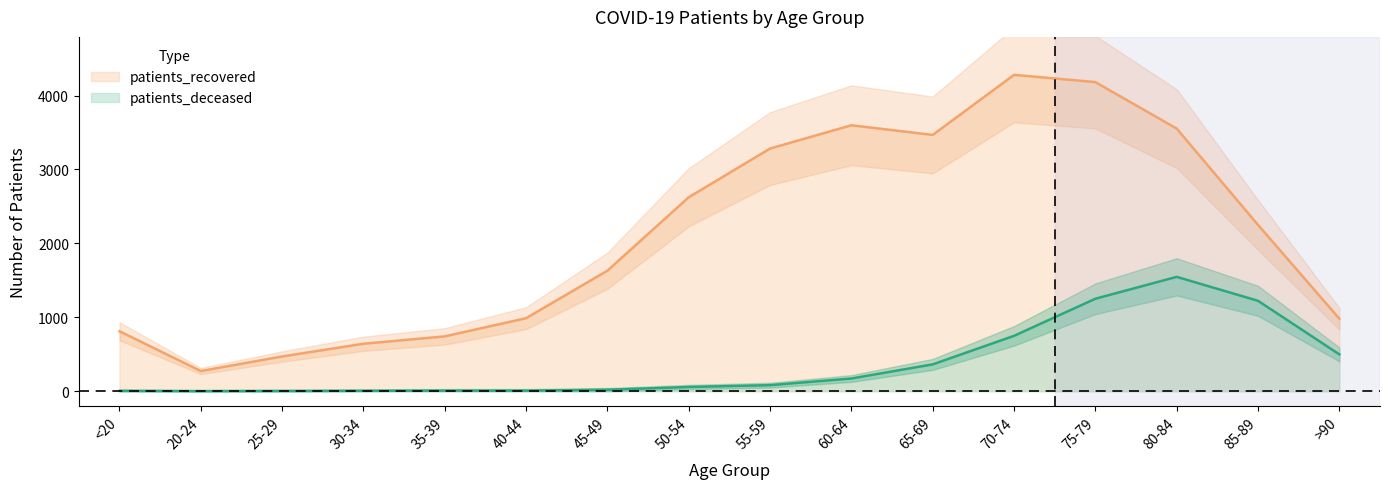

What is the lowest value of the patients_recovered series?

273